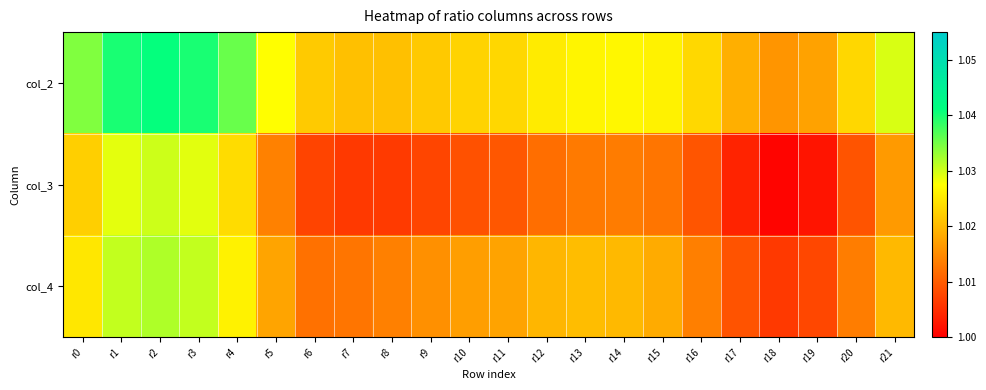

At r18, list the series in order from smallest to largest.

col_3, col_4, col_2